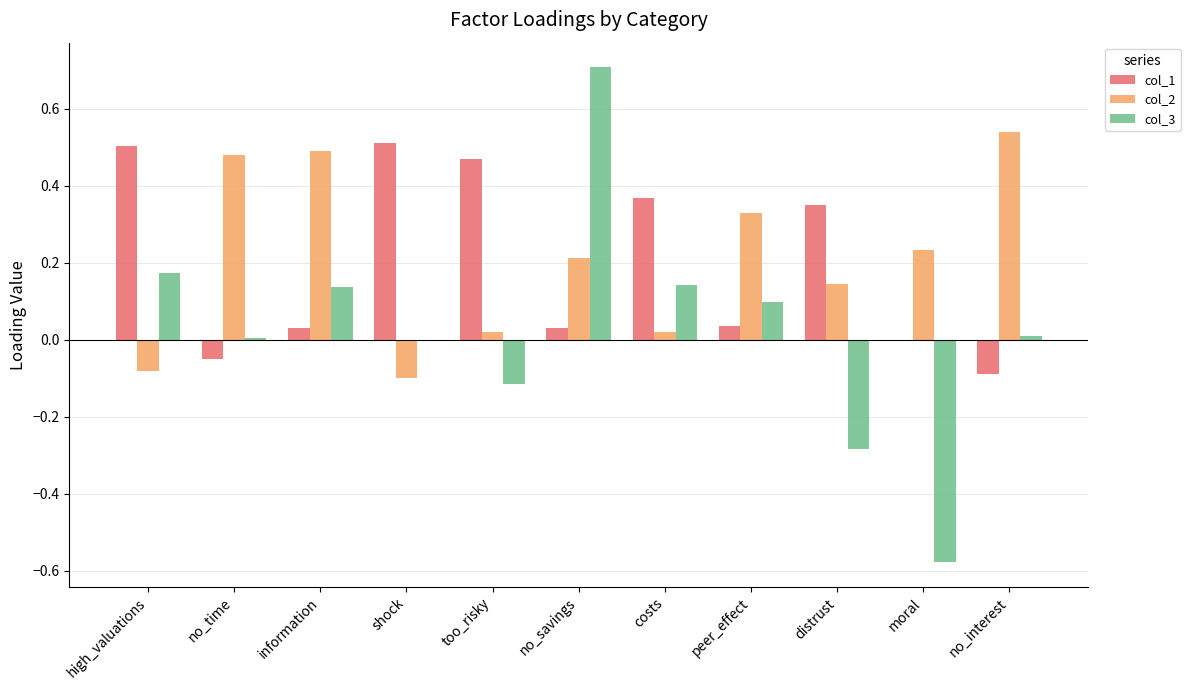

How many distinct data groups are displayed?

3